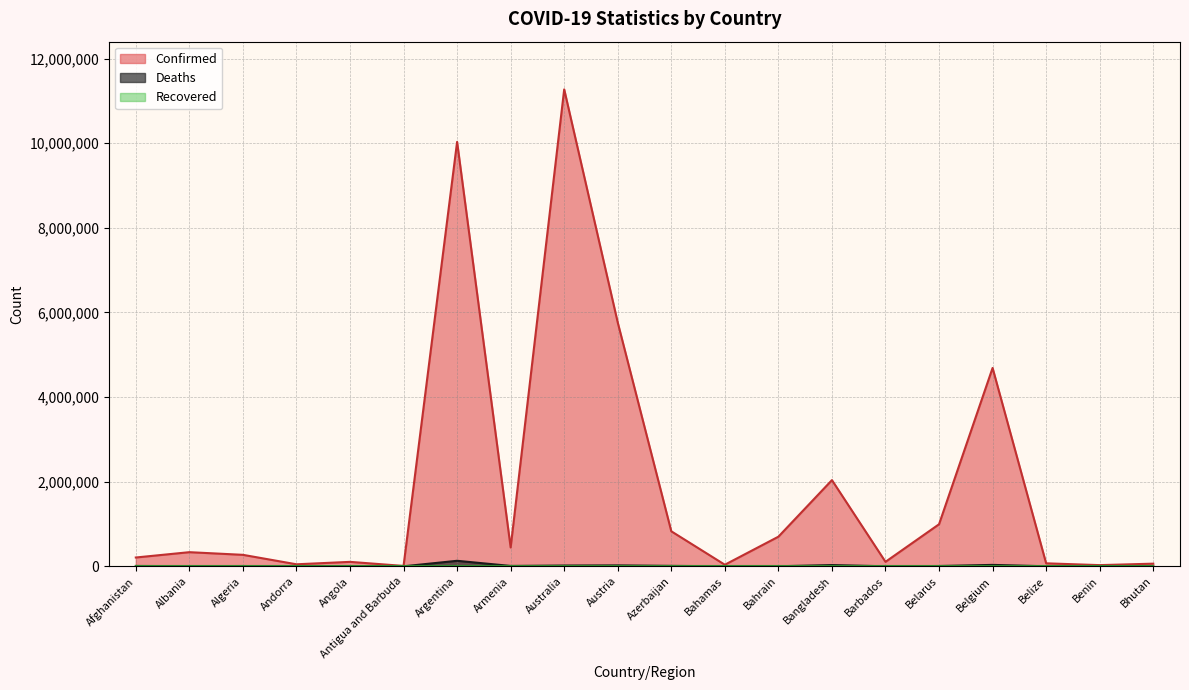

True or false: Confirmed and Deaths cross at least once.

False